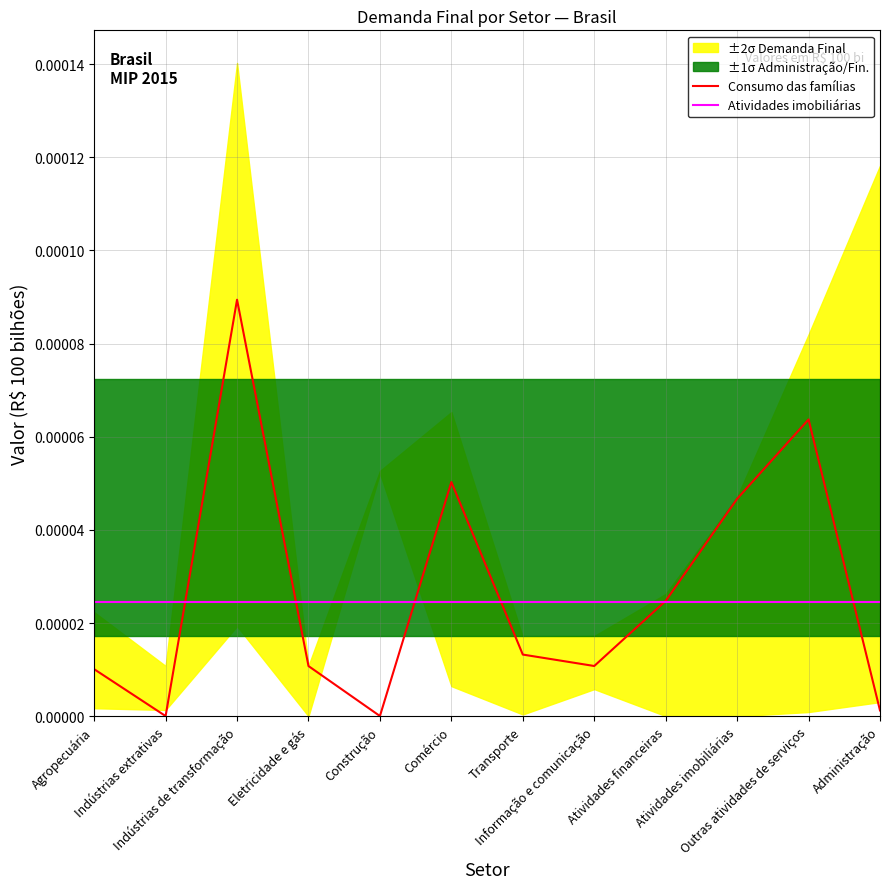

What is the label of the 2nd point from the left?

Indústrias extrativas